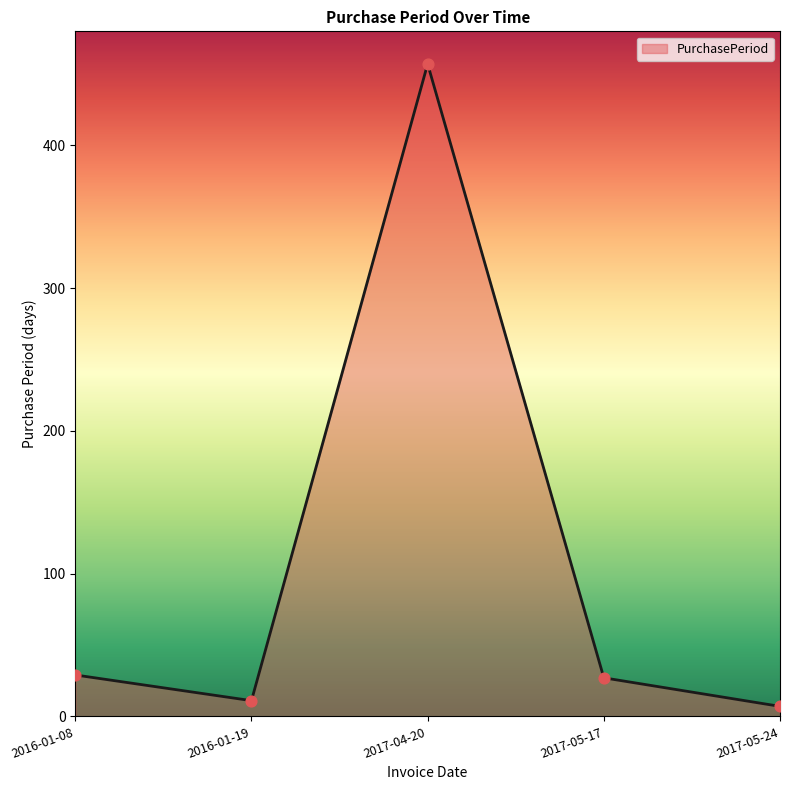

Approximately how many times larger is the value at 2017-05-17 compared to 2016-01-08?

0.9